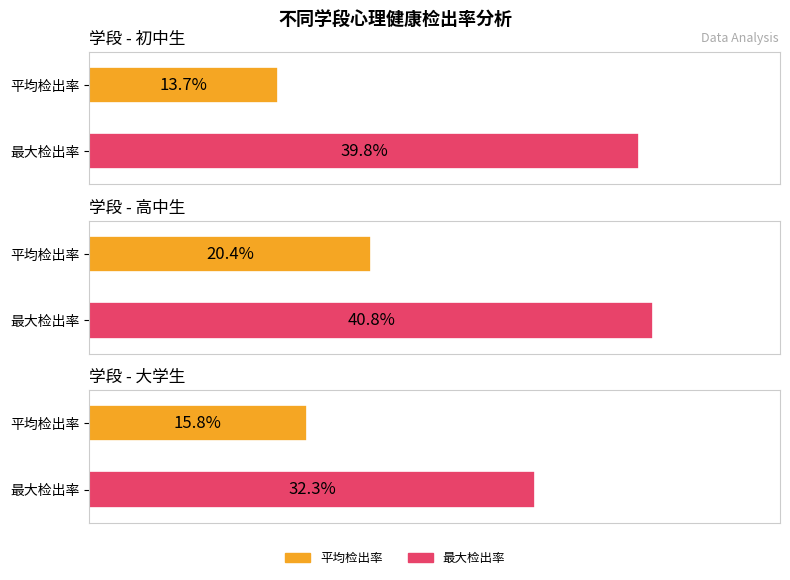

Reading right to left, list all the values displayed in this chart.

平均检出率: 大学生=0.2	高中生=0.2	初中生=0.1
最大检出率: 大学生=0.3	高中生=0.4	初中生=0.4